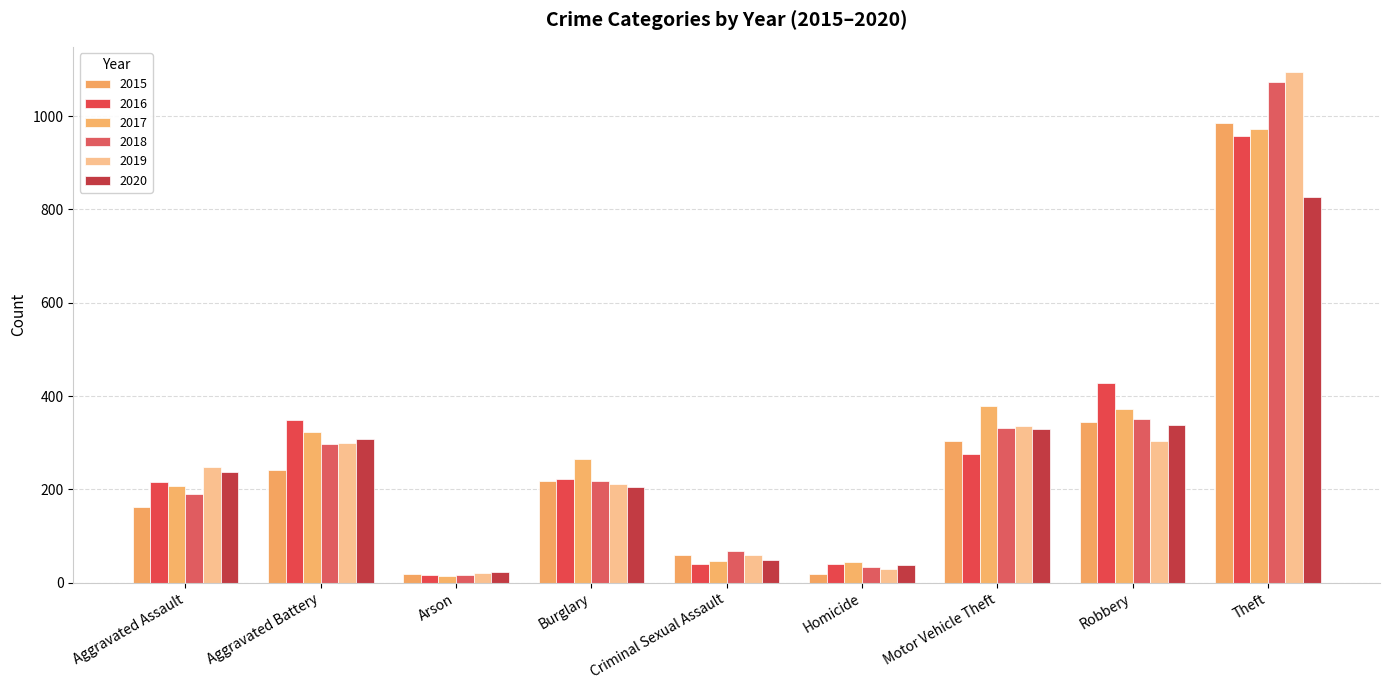

Where does the 2020 series first go above 238?

Aggravated Battery